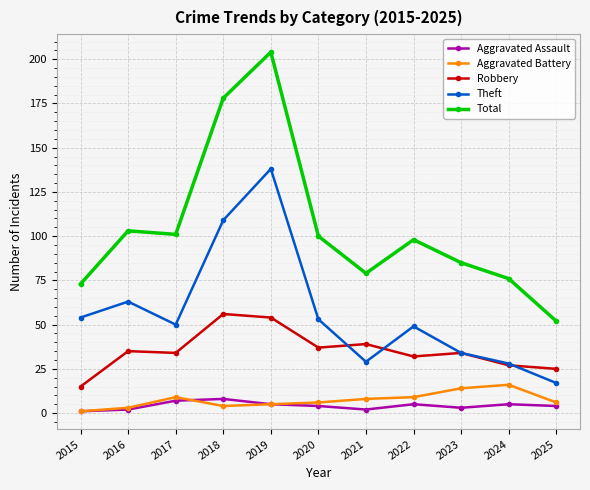

What is the total value across all series at 2021?

157